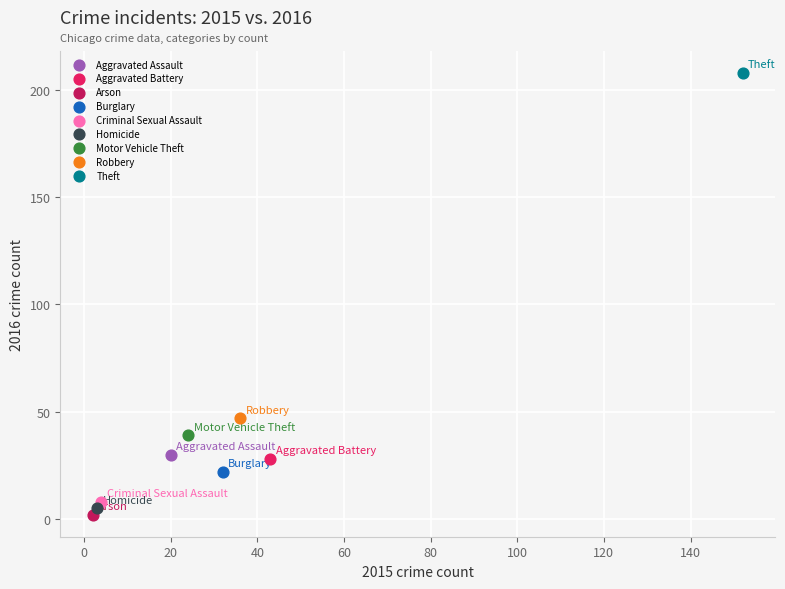

What are all the series names shown in the legend?

Aggravated Assault, Aggravated Battery, Arson, Burglary, Criminal Sexual Assault, Homicide, Motor Vehicle Theft, Robbery, Theft